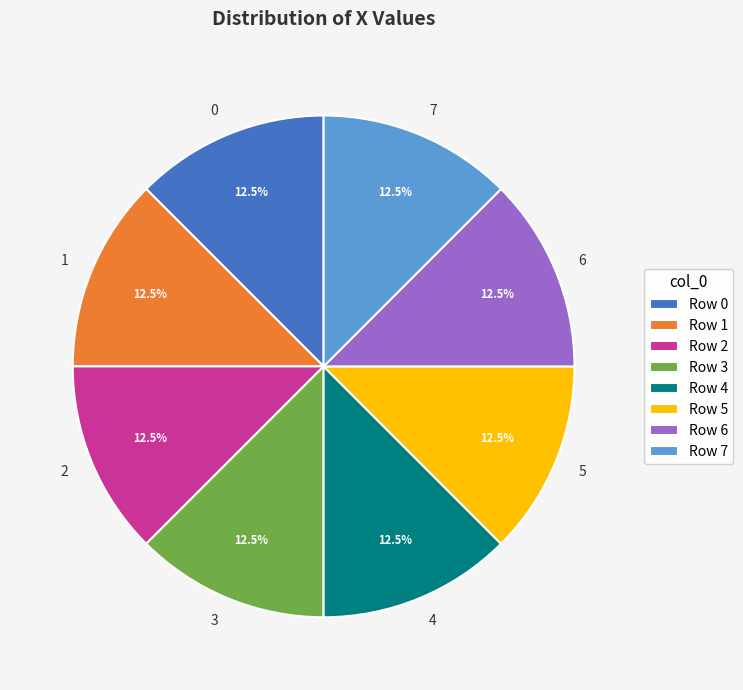

What is the ratio of the value at 4 to the value at 3?

1.0